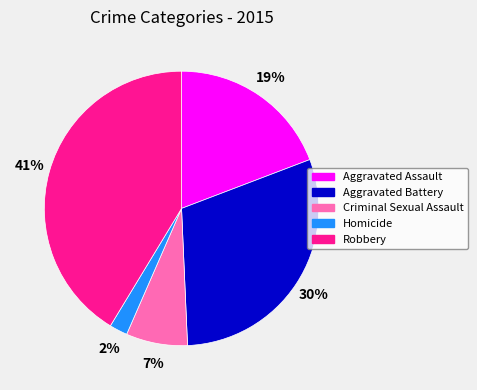

To the nearest percent, what percentage of the pie is Aggravated Battery?

30%